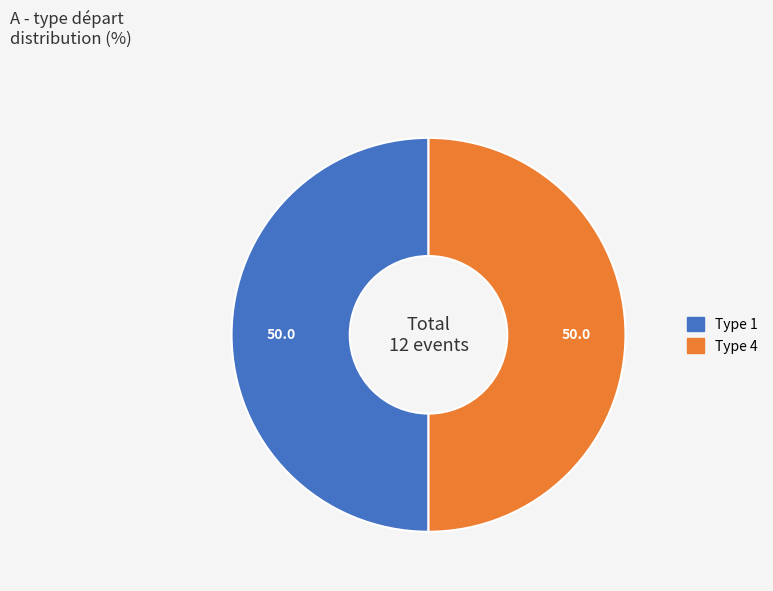

True or false: Type 1 accounts for 57% of the total.

False